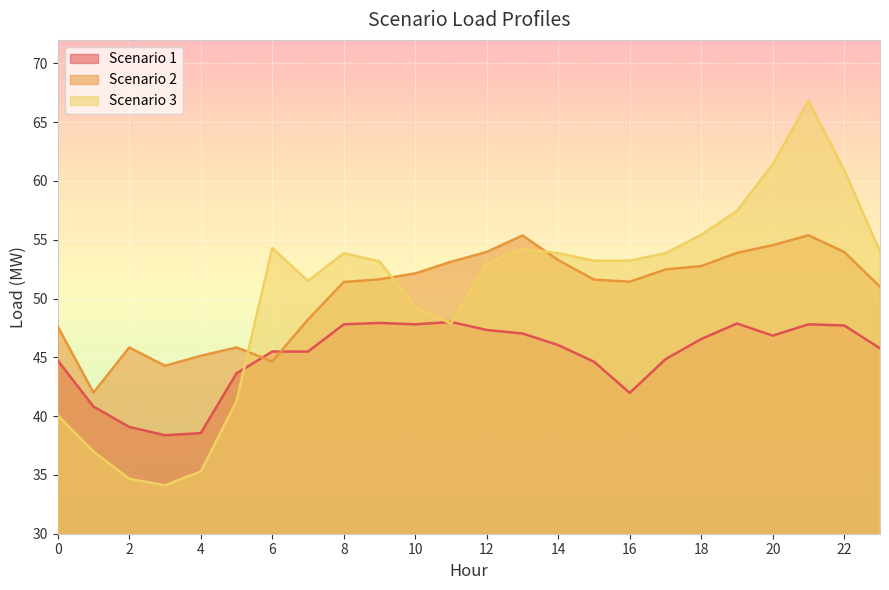

What is the value of the Scenario 3 point at the 14th from the left?

54.2